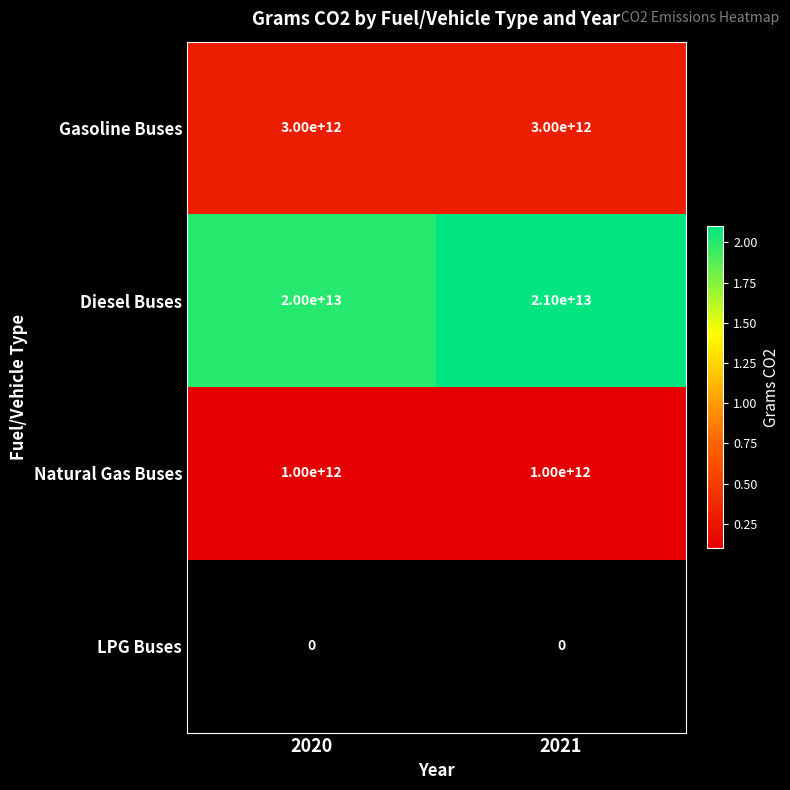

Between 2021 and 2020, which is larger?

2021